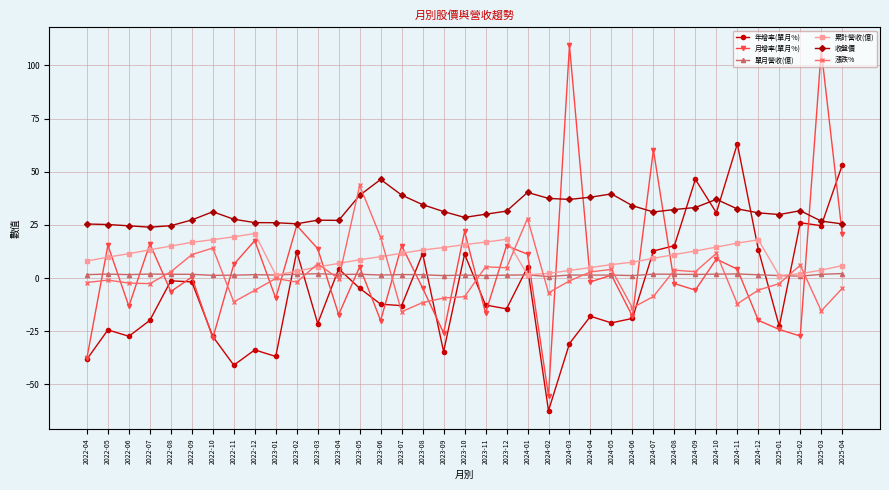

At which category is the sum across all series the highest?

2025-03